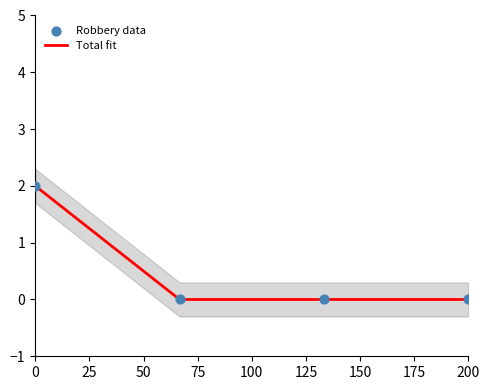

Which series has the largest total across all categories?

Total fit